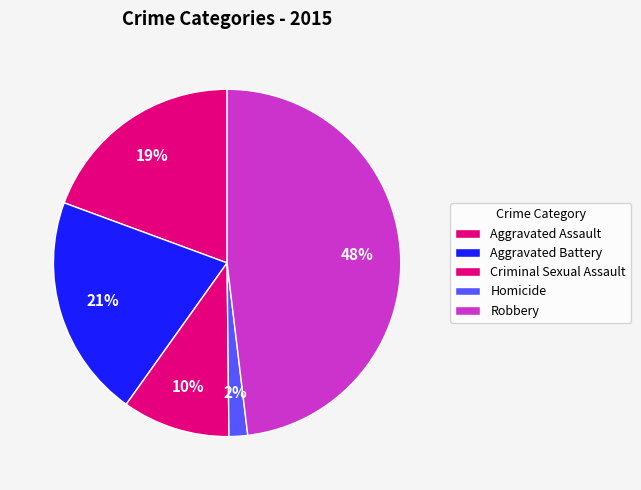

Combined, what portion of the pie is Criminal Sexual Assault and Homicide?

11.8%